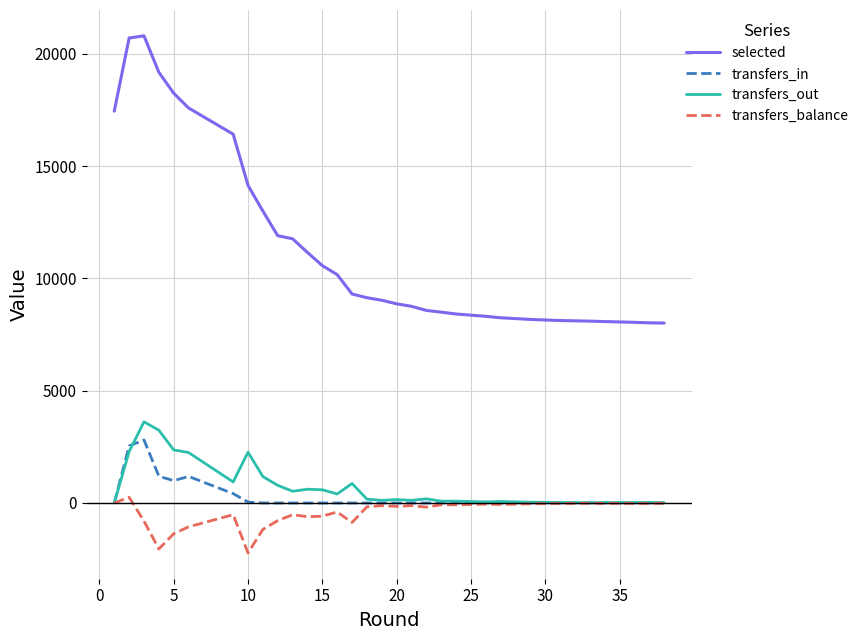

How many values in the transfers_balance series are below -80?

19